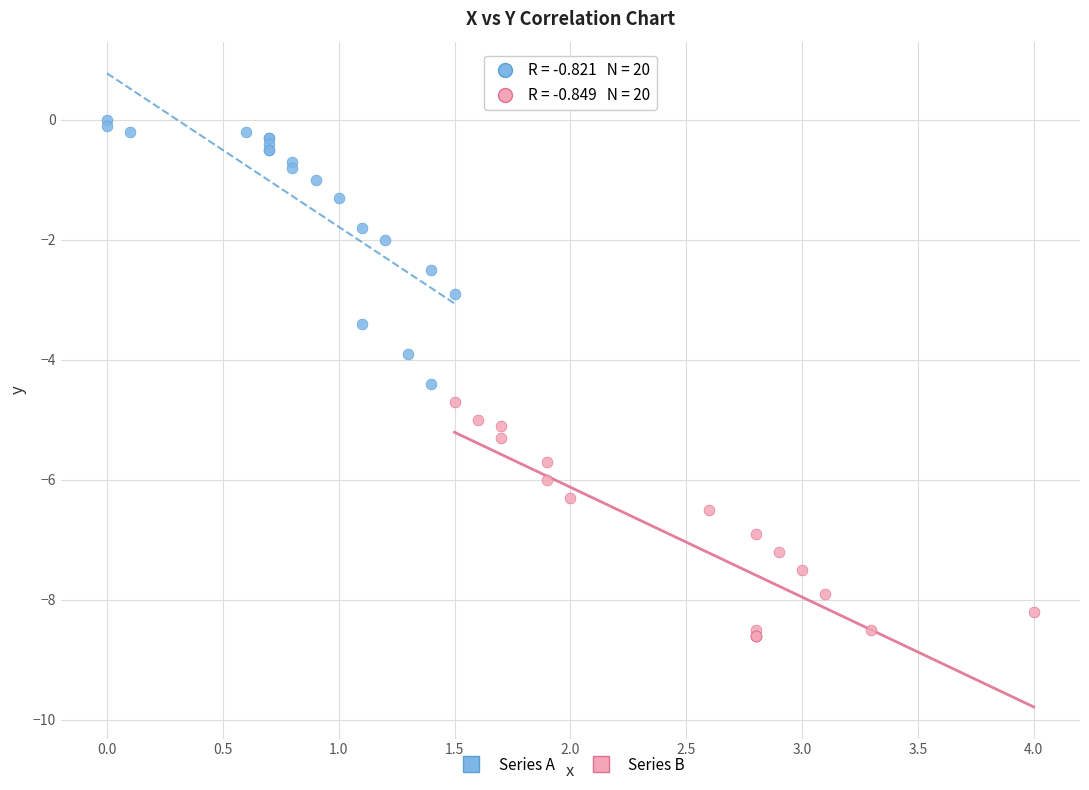

Which series reaches the maximum Y coordinate?

Series A